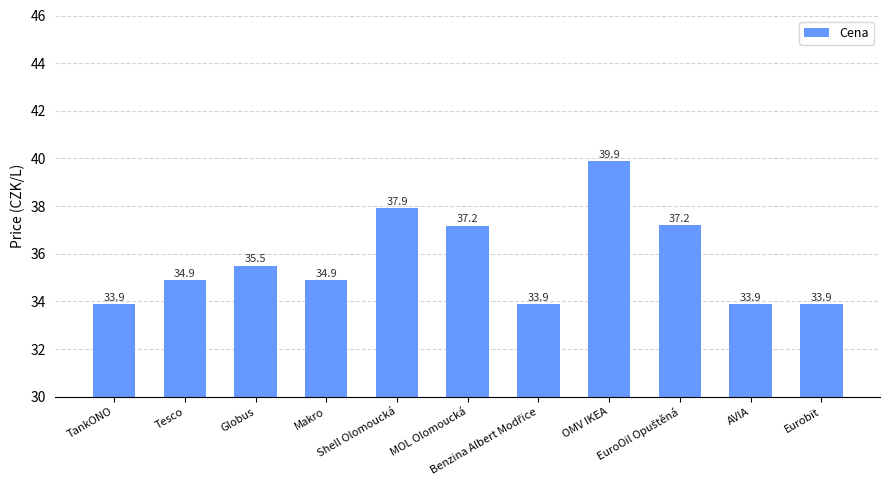

What is the value of the 10th bar from the left?

33.9